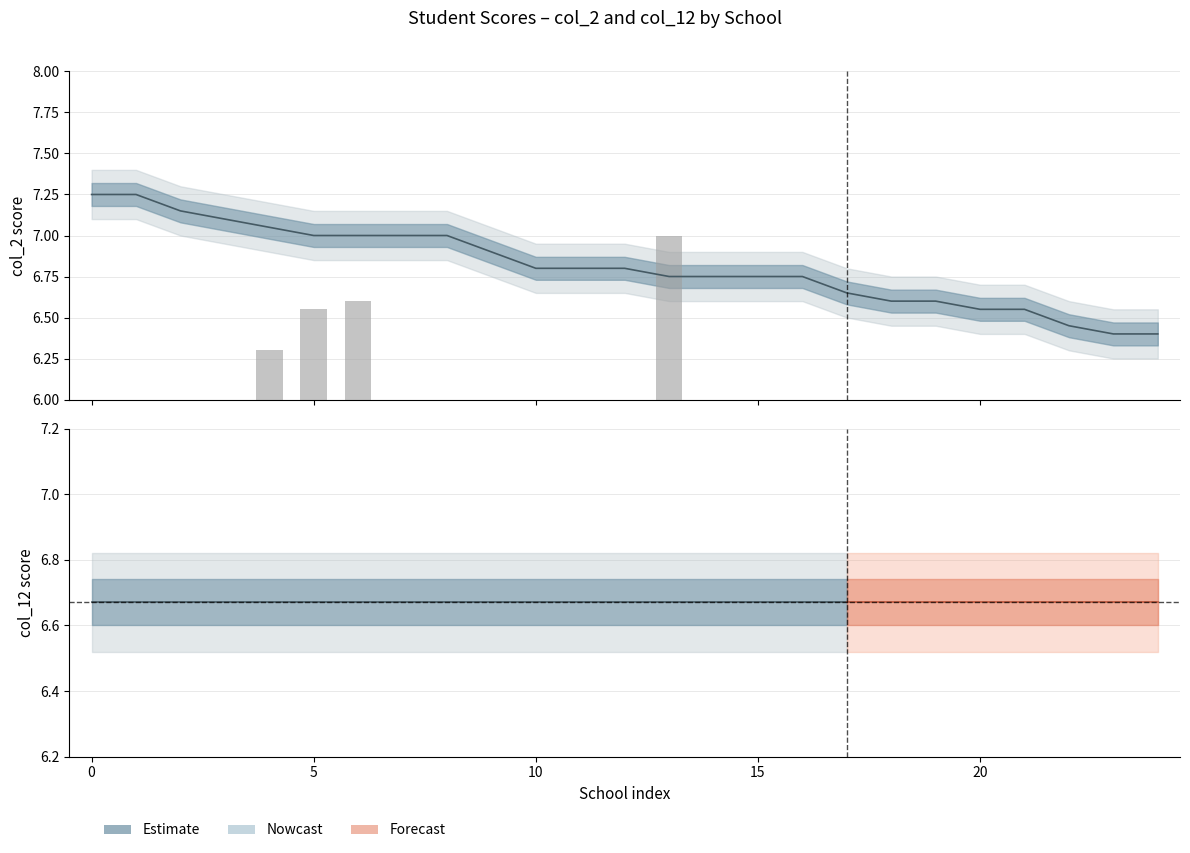

What is the difference between the values at 0 and 5?

0.2